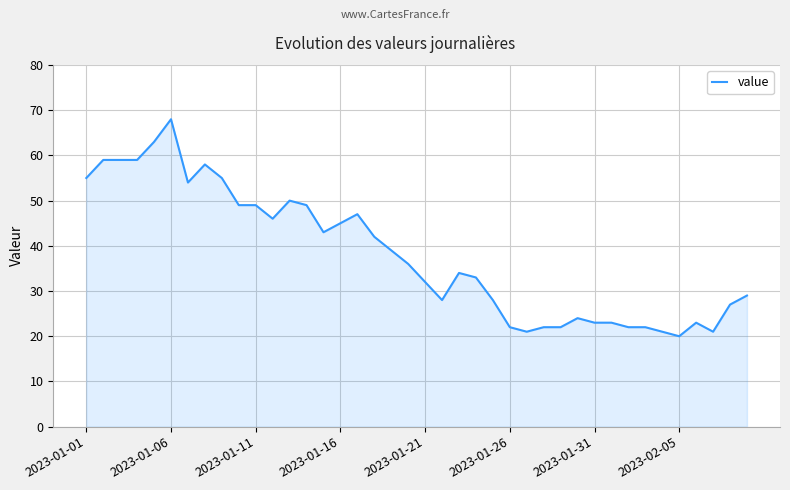

What is the maximum value shown in the chart?

68